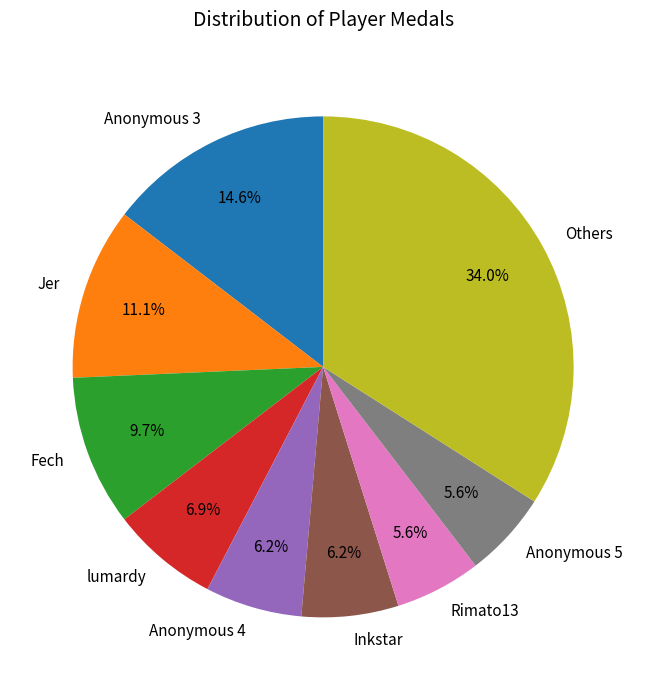

What is the largest slice in the pie chart?

Others